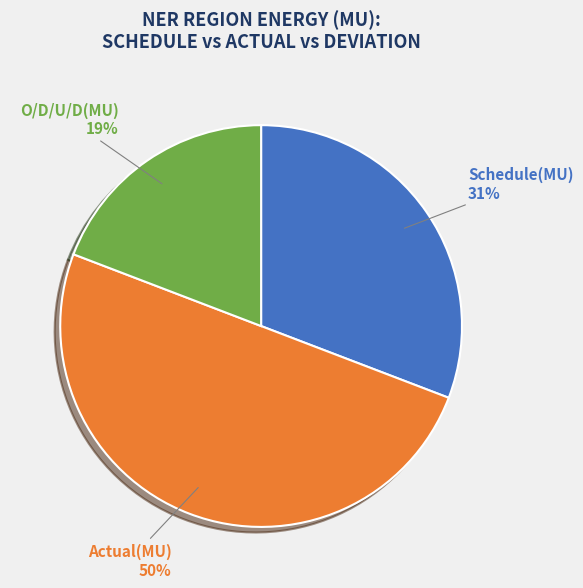

To the nearest percent, what is the average slice percentage?

33%